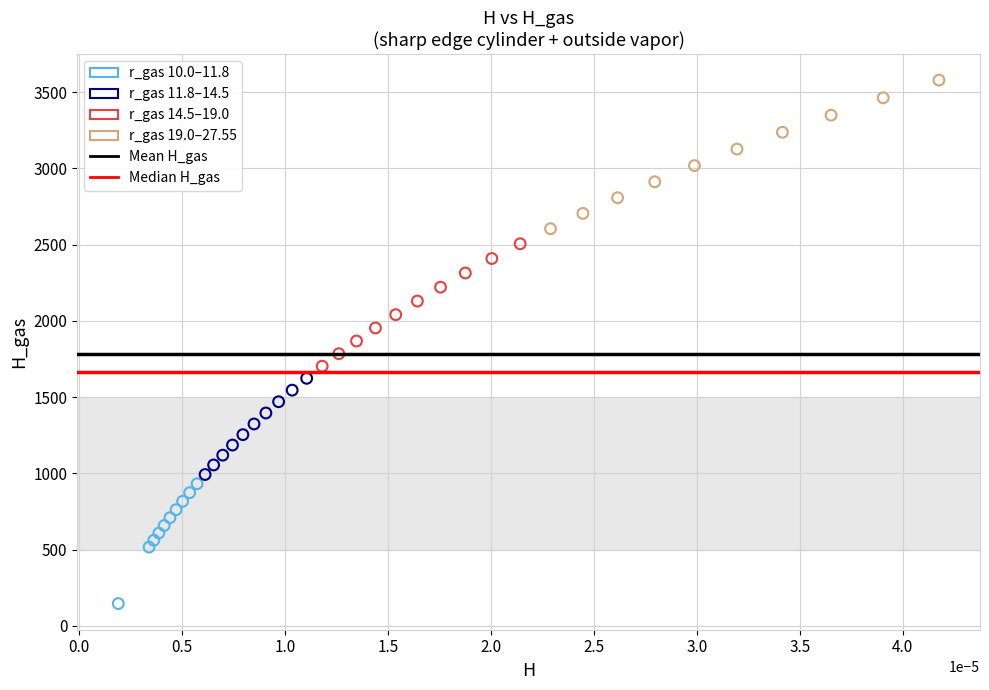

Which series reaches the minimum Y coordinate?

r_gas 10.0–11.8